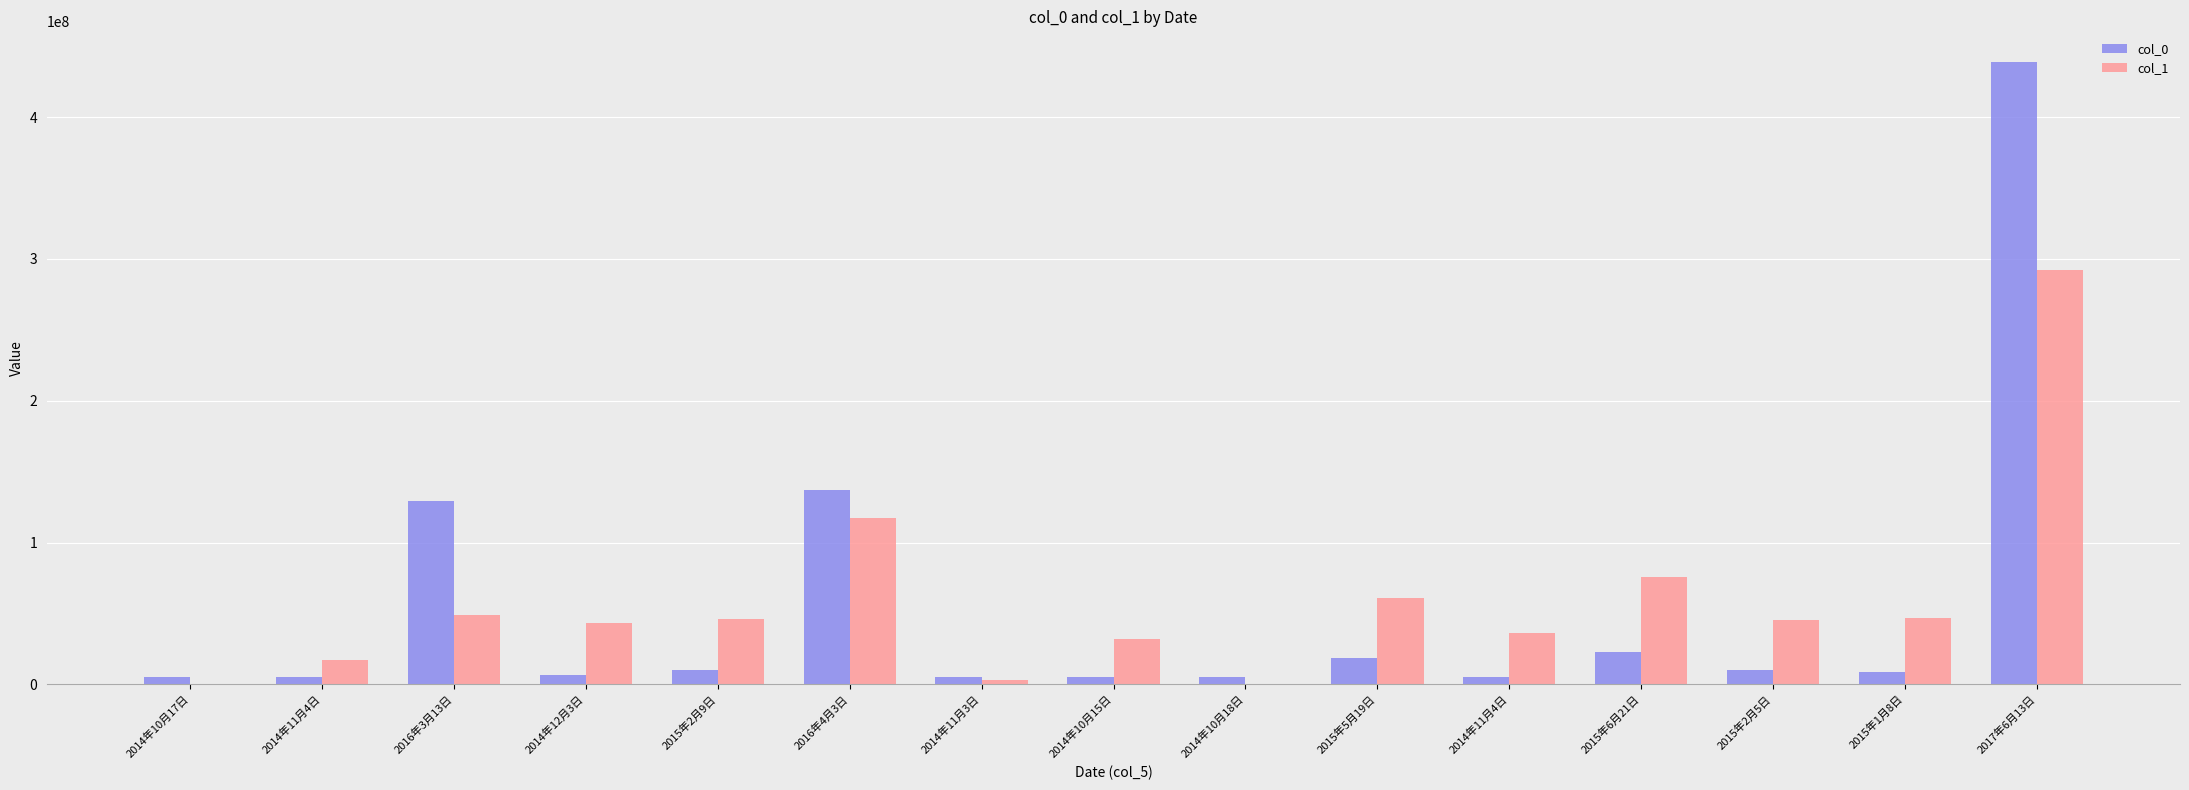

Reading left to right, what are all the values shown in this chart?

col_0: 2014年10月17日=4956438	2014年11月4日=5453734	2016年3月13日=129011021	2014年12月3日=6631017	2015年2月9日=10371796	2016年4月3日=137314256	2014年11月3日=5448087	2014年10月15日=4909839	2014年10月18日=4973362	2015年5月19日=18812504	2014年11月4日=5449383	2015年6月21日=23039286	2015年2月5日=10093807	2015年1月8日=8399019	2017年6月13日=438479088
col_1: 2014年10月17日=548345	2014年11月4日=16838326	2016年3月13日=48794963	2014年12月3日=43108078	2015年2月9日=46299149	2016年4月3日=116973683	2014年11月3日=2985564	2014年10月15日=32176551	2014年10月18日=447559	2015年5月19日=61082869	2014年11月4日=36485294	2015年6月21日=76008264	2015年2月5日=45692971	2015年1月8日=46436303	2017年6月13日=292098758